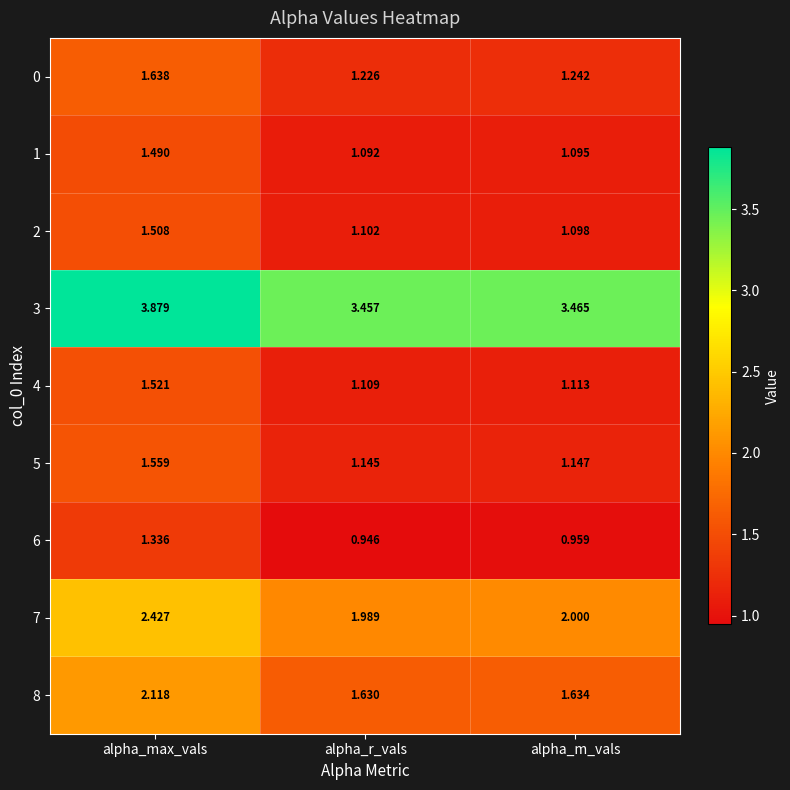

Rank the categories by 1 value from highest to lowest.

alpha_max_vals, alpha_m_vals, alpha_r_vals